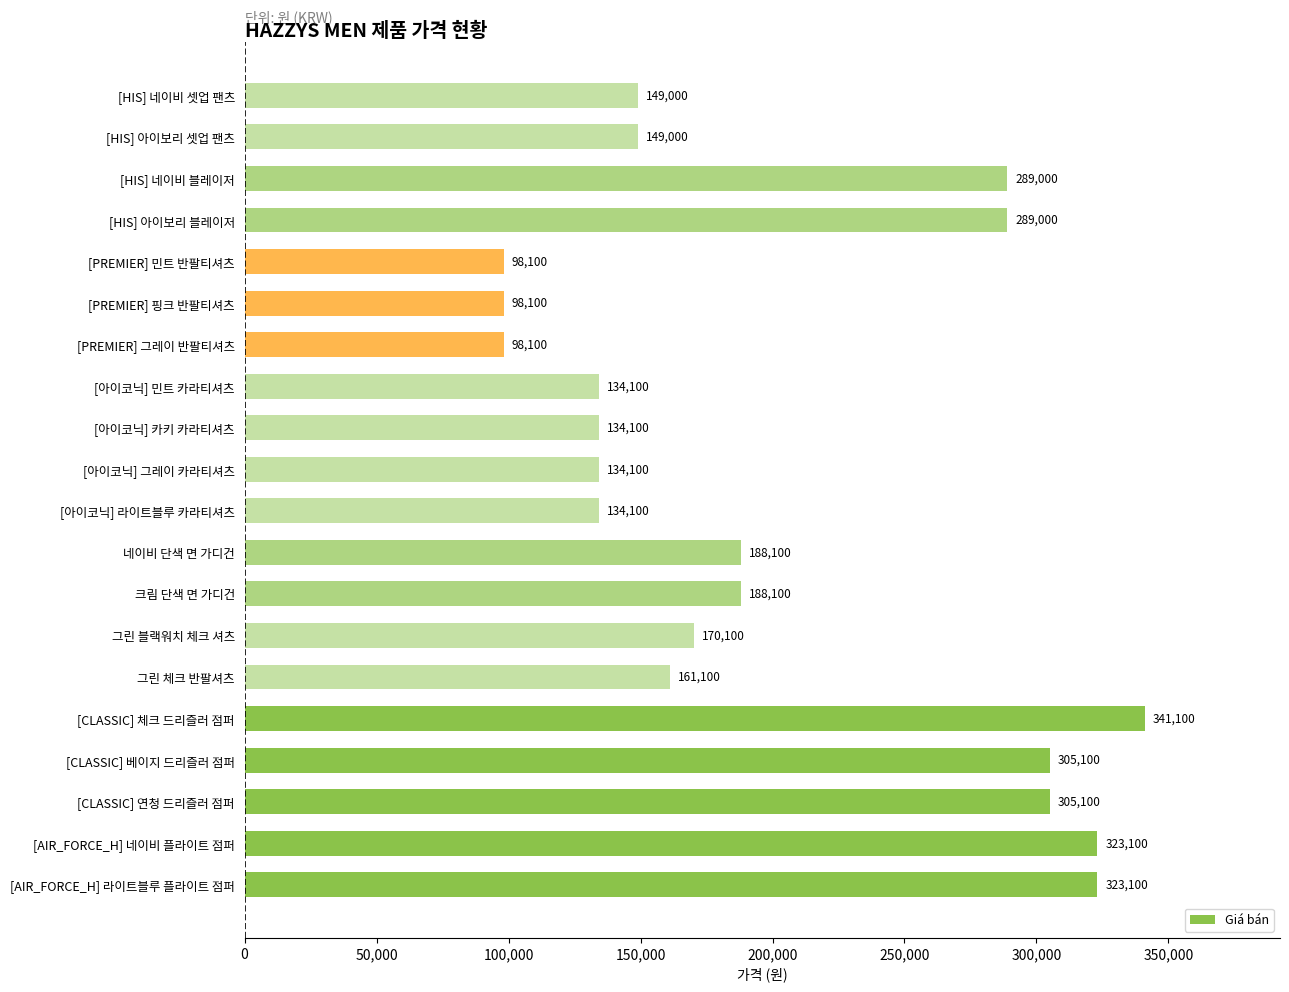

Approximately how many times larger is the value at [아이코닉] 민트 카라티셔츠 compared to [아이코닉] 라이트블루 카라티셔츠?

1.0